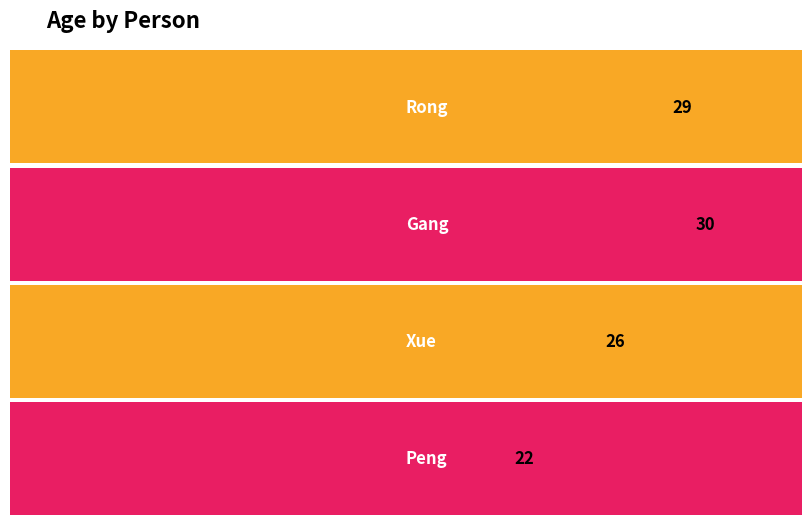

What is the label of the 1st bar from the right?

Peng